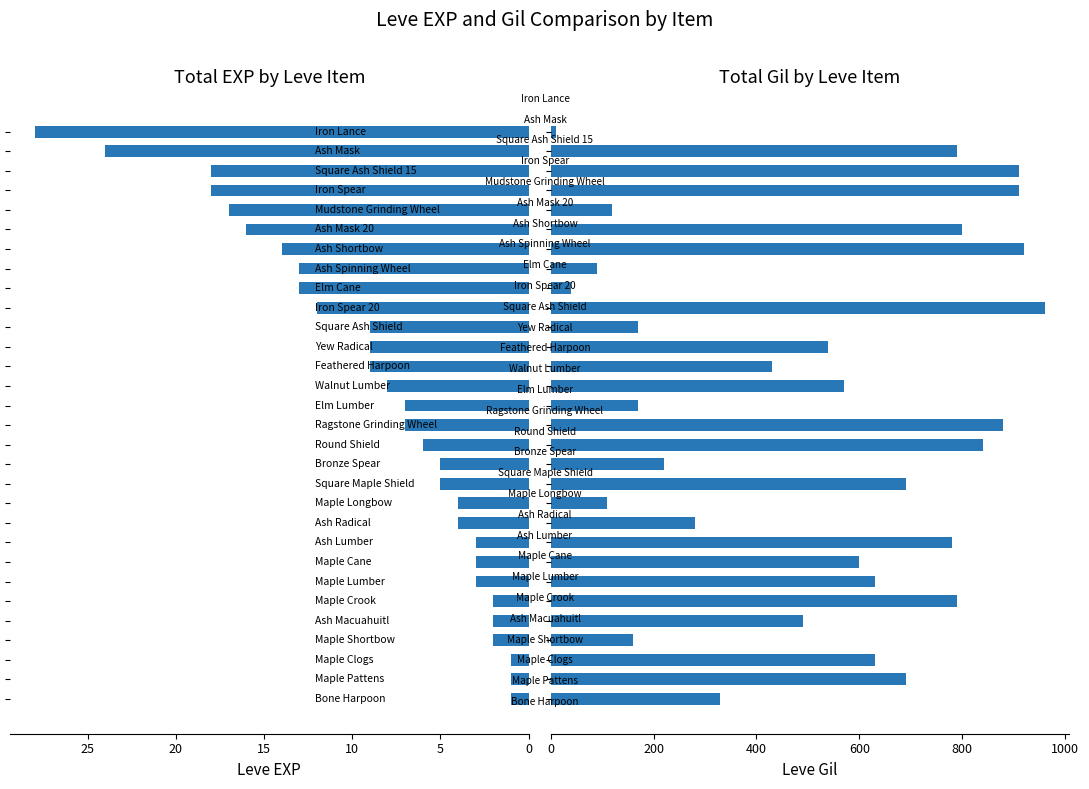

What is the difference between the highest and lowest values at 16?

834